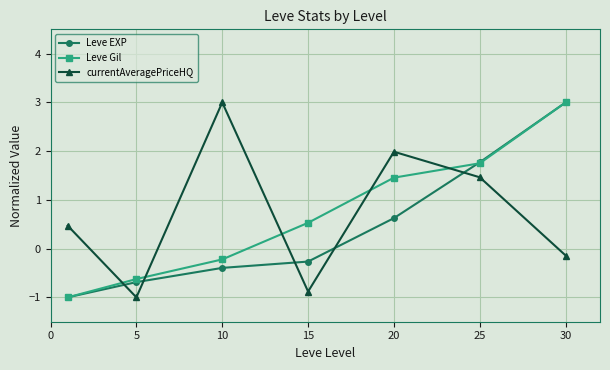

Reading left to right, what are all the values shown in this chart?

Leve EXP: -1.0	-0.7	-0.4	-0.3	0.6	1.8	3.0
Leve Gil: -1.0	-0.6	-0.2	0.5	1.5	1.8	3.0
currentAveragePriceHQ: 0.5	-1.0	3.0	-0.9	2.0	1.5	-0.1